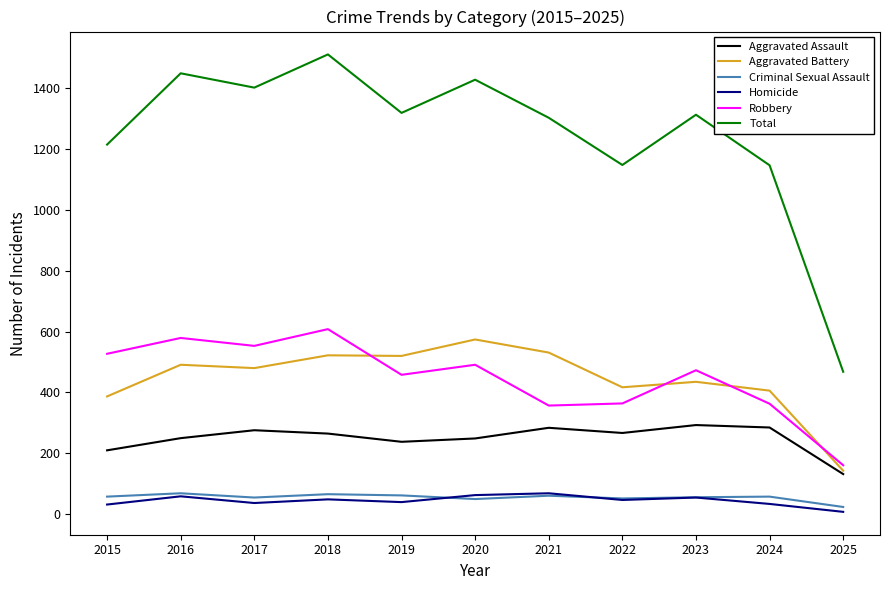

Is it true that Aggravated Assault equals 39 at 2025?

False